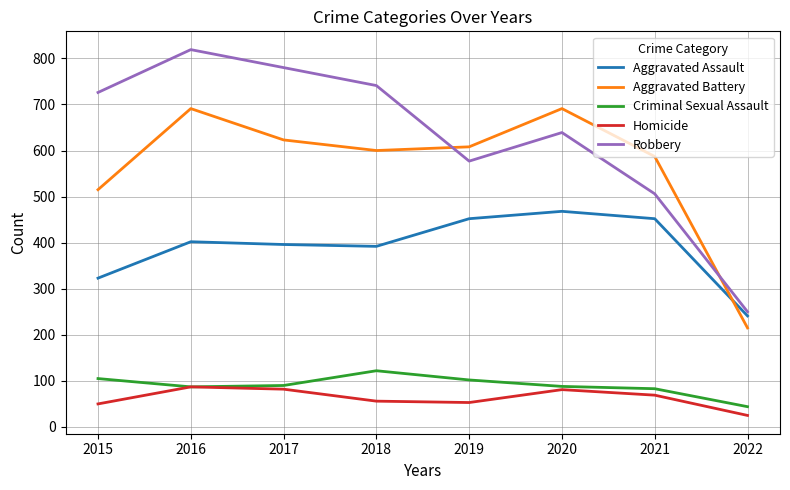

Where does the Aggravated Battery series first go above 608?

2016